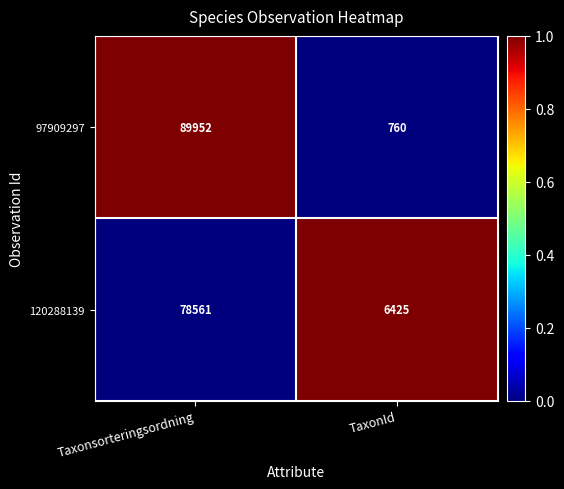

True or false: 120288139 has a value of 78561 at Taxonsorteringsordning.

True